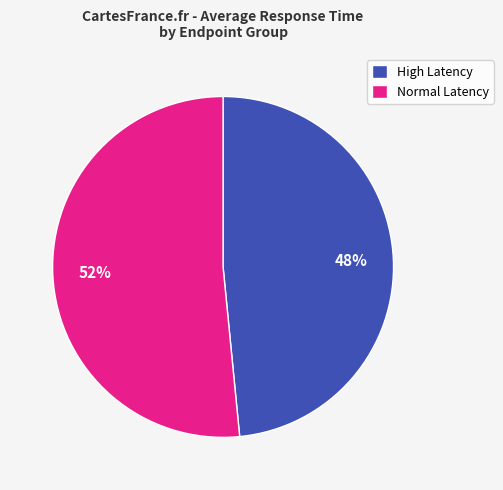

Is the sum of High Latency and Normal Latency greater than half?

Yes